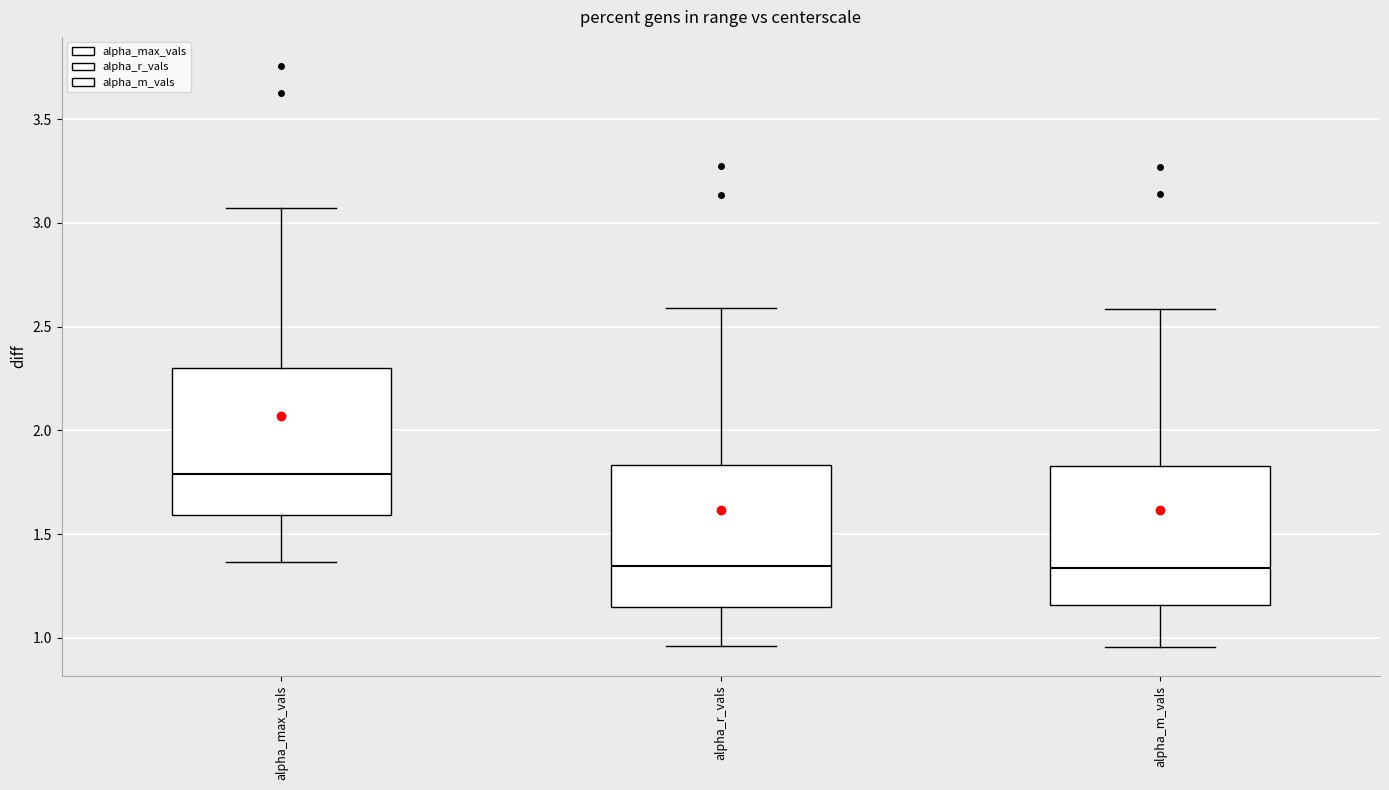

Reading left to right, transcribe this box plot: for each box, give where its median line is, the range the box spans, and where its two whiskers end, as read against the y-axis. The values are not printed on the chart, so give them approximately, as read against the axis.

alpha_max_vals: median 1.80, box 1.60 to 2.30, whiskers 1.35 to 3.05
alpha_r_vals: median 1.35, box 1.15 to 1.85, whiskers 0.95 to 2.60
alpha_m_vals: median 1.35, box 1.15 to 1.85, whiskers 0.95 to 2.60